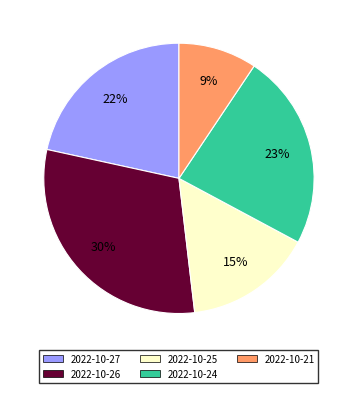

Do 2022-10-27 and 2022-10-25 together represent more than half of the pie?

No